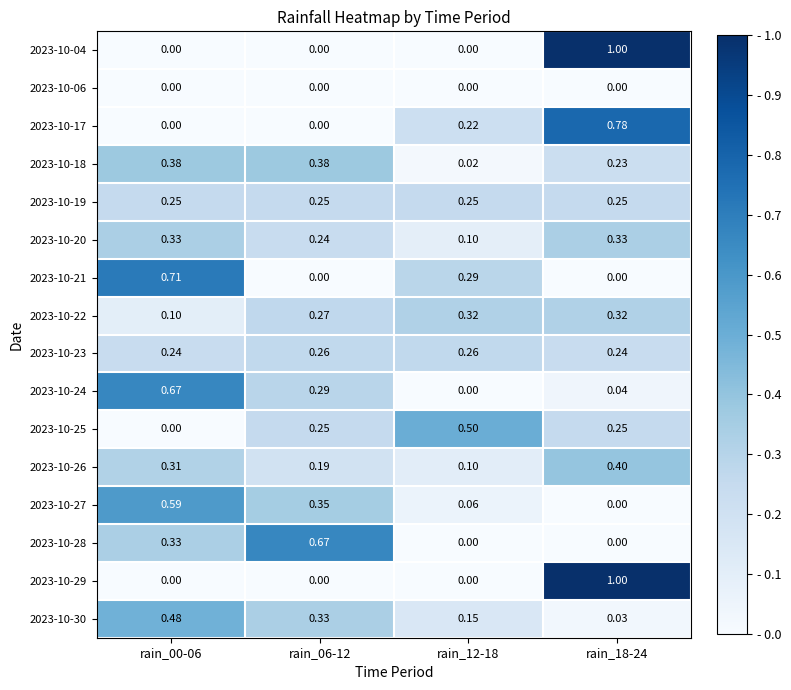

Is the value of 2023-10-20 at rain_00-06 greater than the value of 2023-10-27 at rain_18-24?

Yes